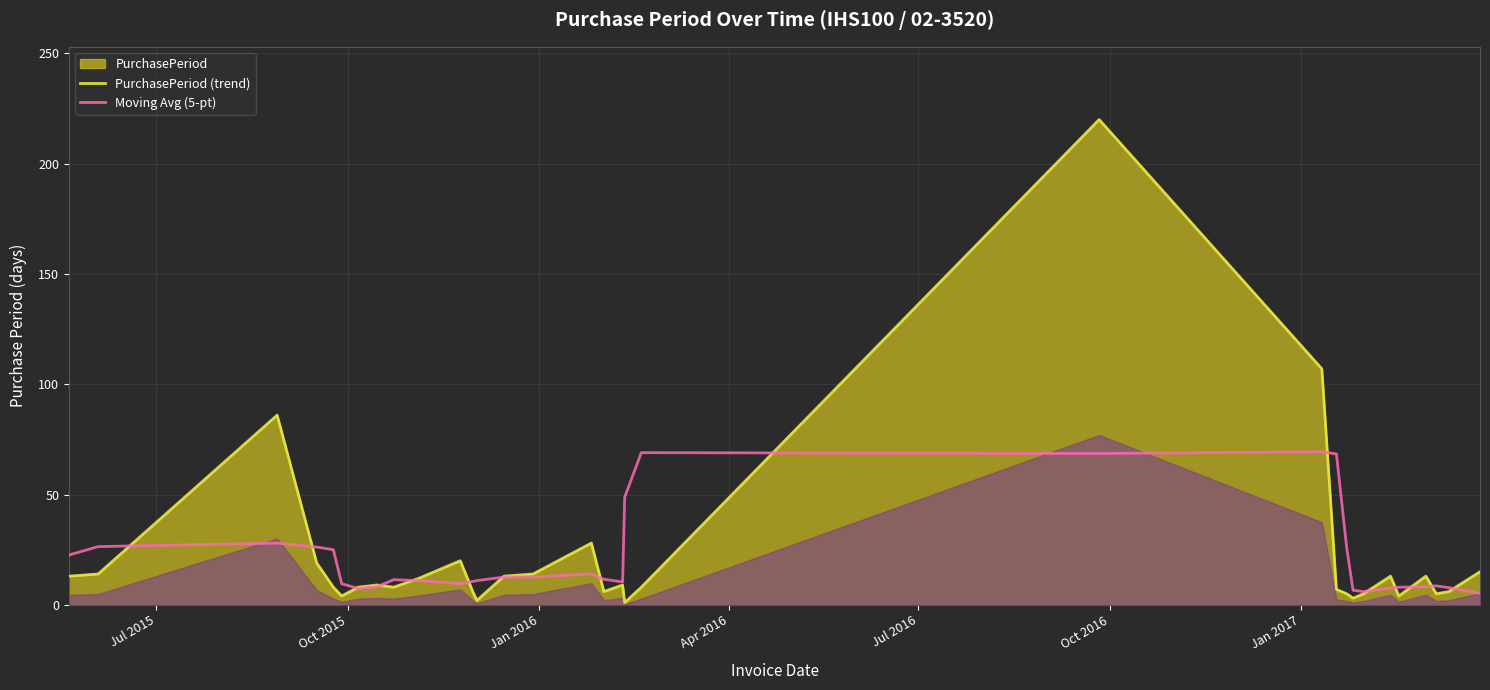

In Moving Avg (5-pt), how many points are higher than both neighbors (excluding endpoints)?

6